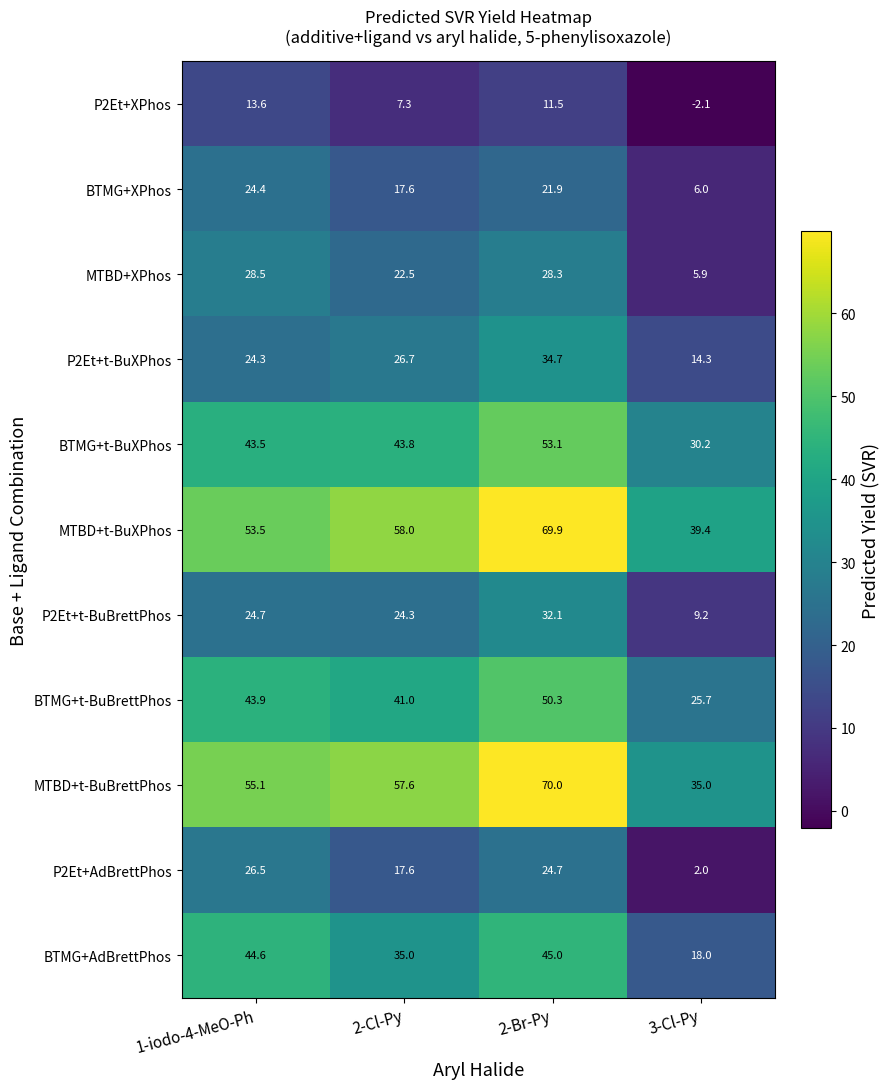

Between 1-iodo-4-MeO-Ph and 2-Br-Py, which series saw the biggest shift?

MTBD+t-BuXPhos